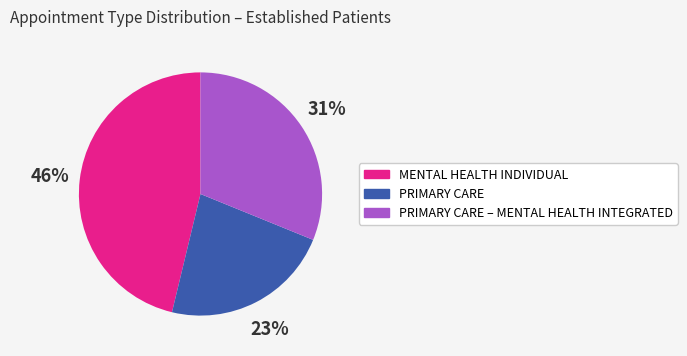

Is it true that MENTAL HEALTH INDIVIDUAL is 46% of the pie?

True